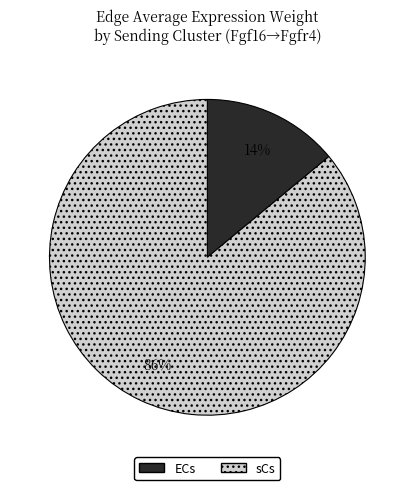

What is the majority slice?

sCs